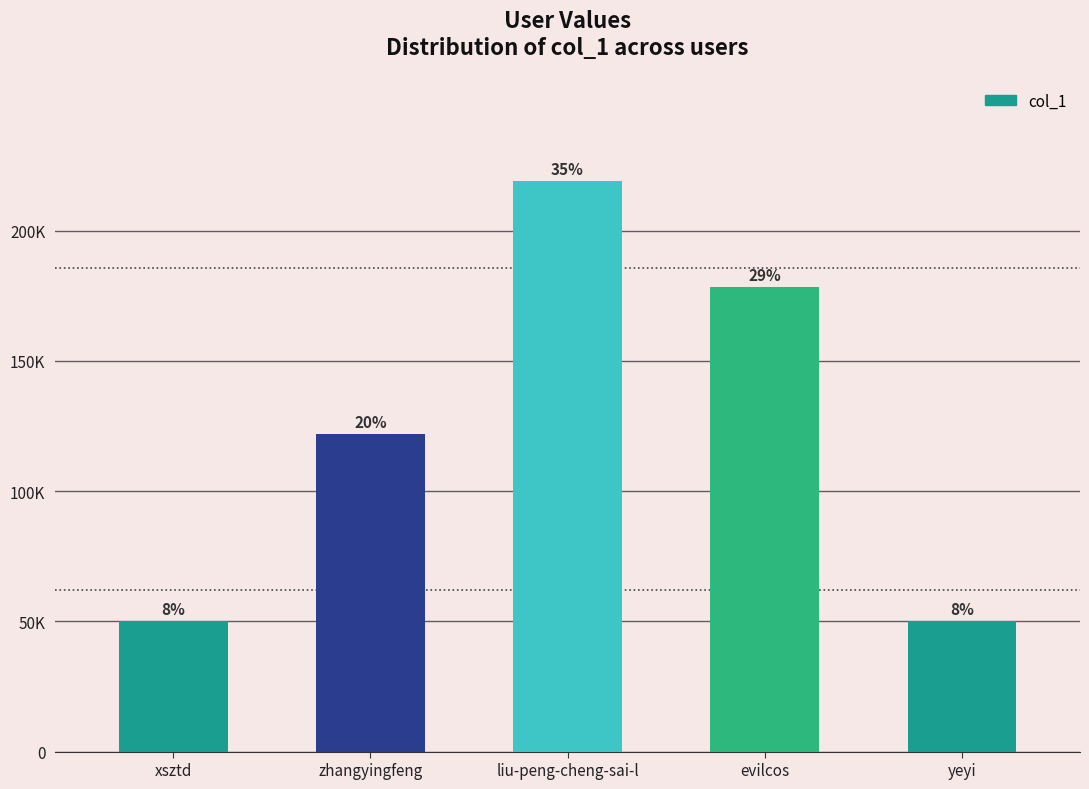

The chart shows a value of 182318 at zhangyingfeng. True or false?

False